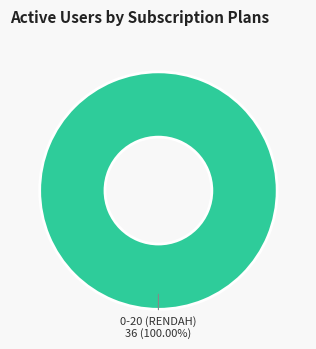

Which category accounts for the majority?

0-20 (RENDAH)